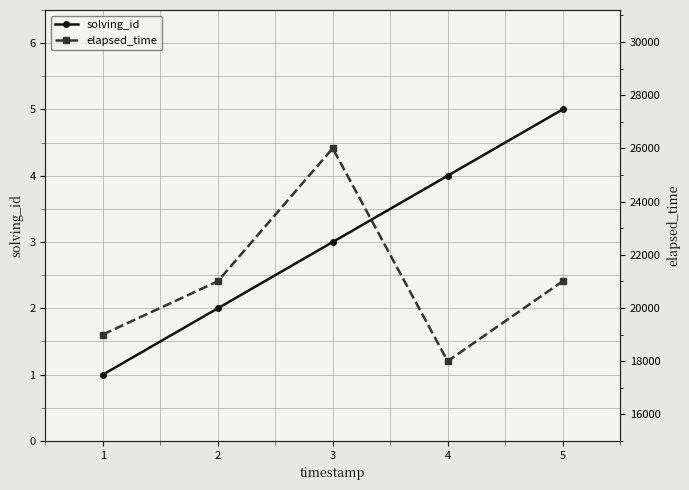

The elapsed_time series shows 6897 at 5. True or false?

False